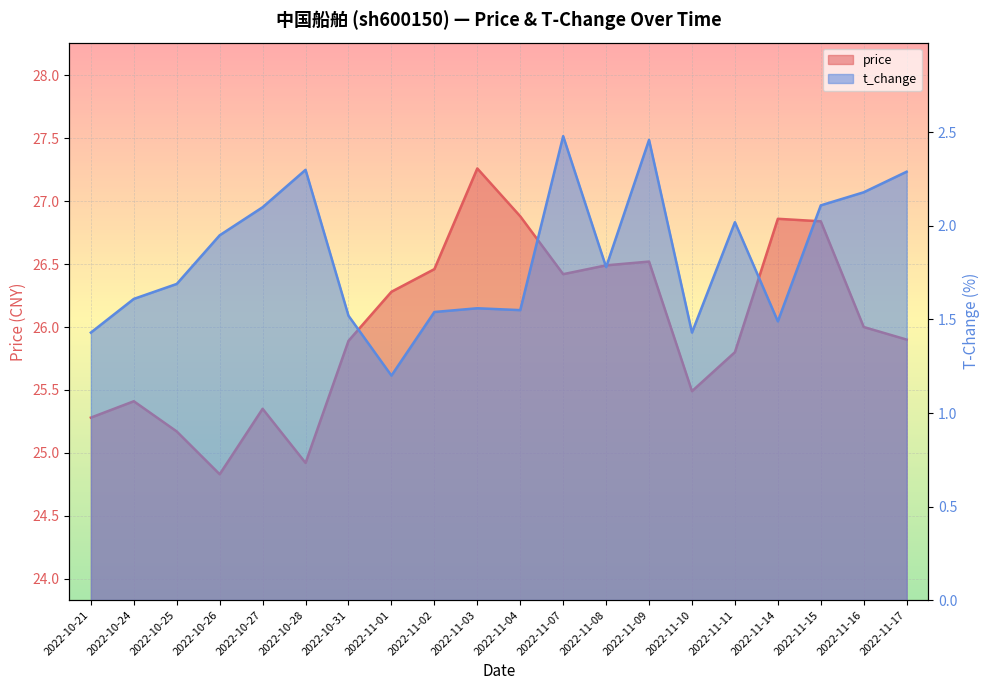

List the series in order of their overall mean, highest first.

price, t_change